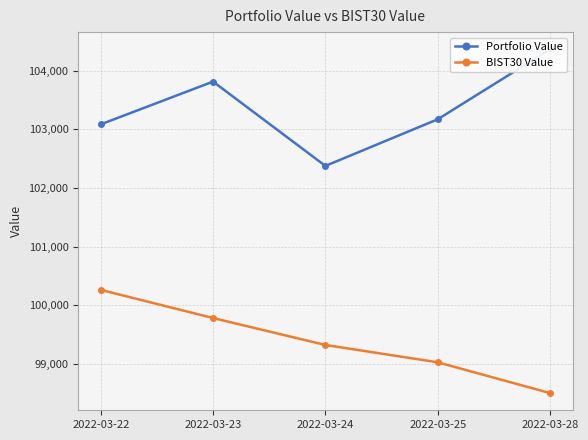

Reading left to right, extract all data points from this chart.

Portfolio Value: 103086.9	103815.9	102377.8	103173.1	104367.3
BIST30 Value: 100262.7	99782.5	99322.8	99027.3	98501.9